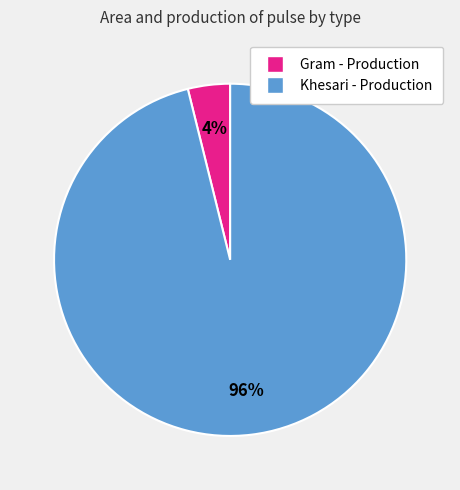

The Gram - Production slice represents 4% of the pie. True or false?

True